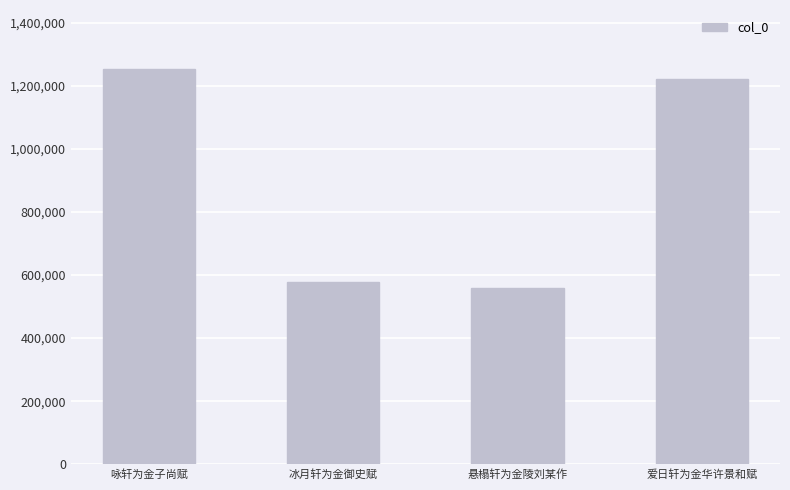

What is the sum of all values?

3610244